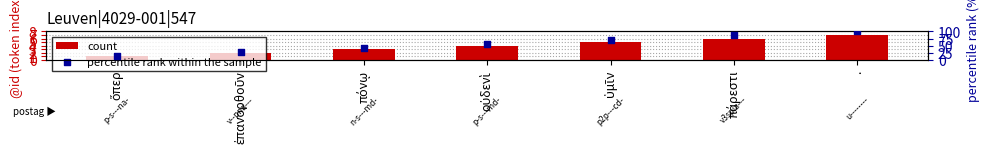

What are all the series names shown in the legend?

count, percentile rank within the sample